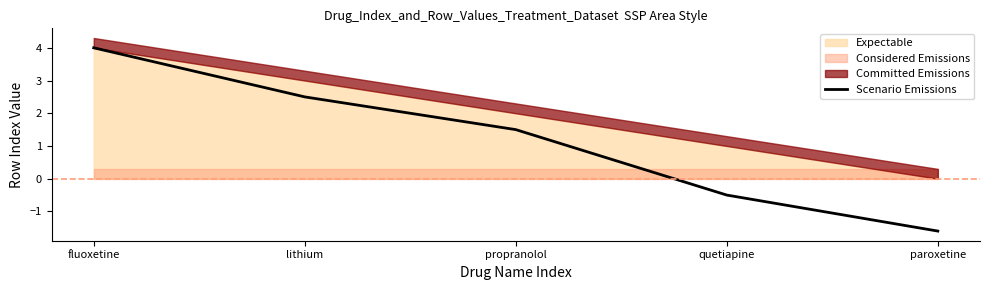

What is the average value?

1.2